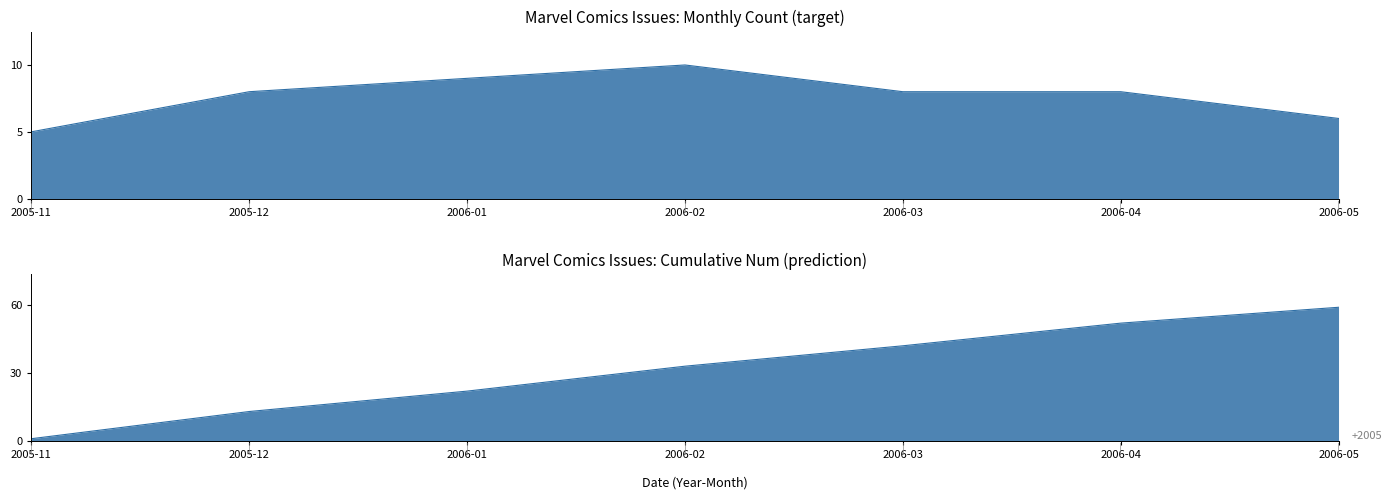

The value of Issue Count at 2006-03 is 8. True or false?

True